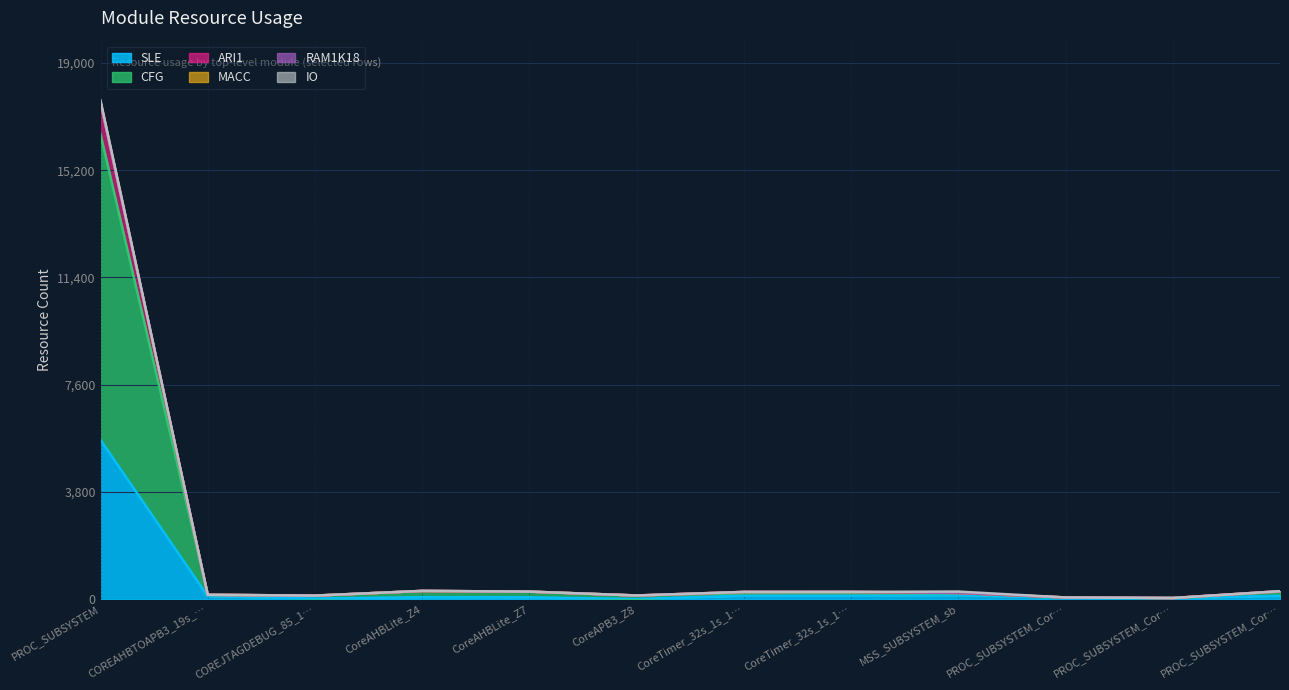

What is the minimum value for ARI1?

34